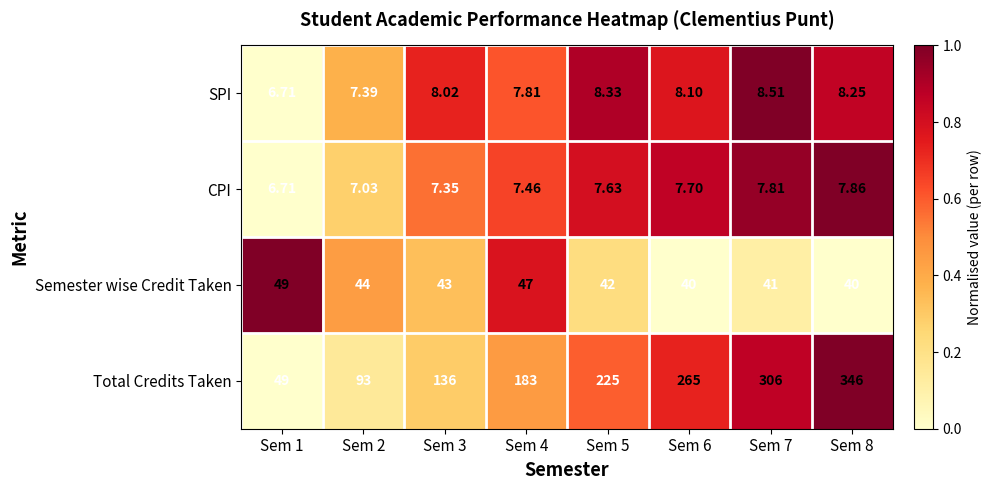

Between Sem 5 and Sem 7, which series saw the biggest shift?

Total Credits Taken